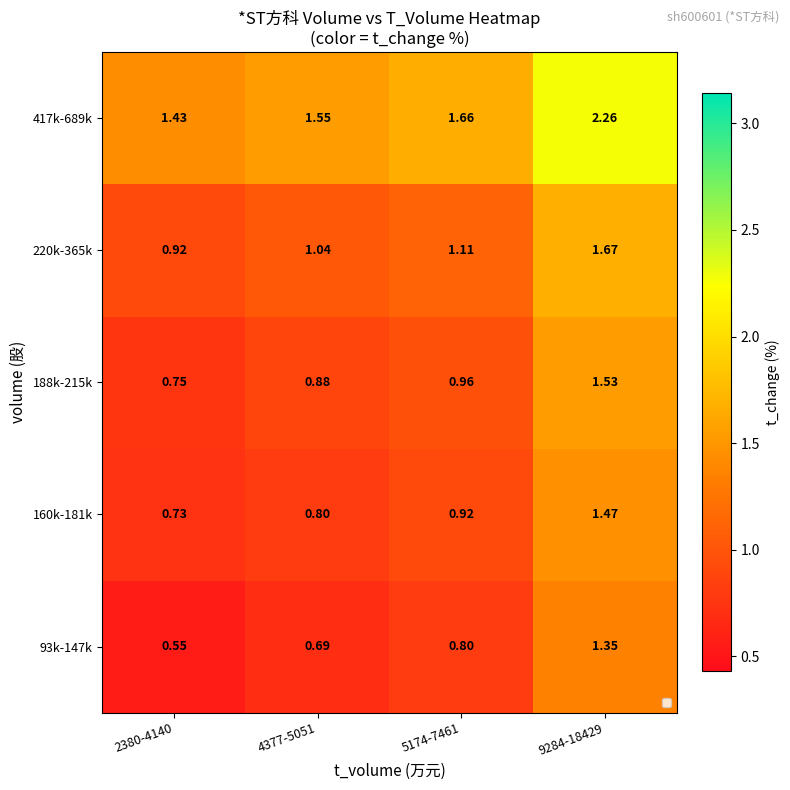

Is the value of 417k-689k at 4377-5051 greater than the value of 160k-181k at 5174-7461?

Yes